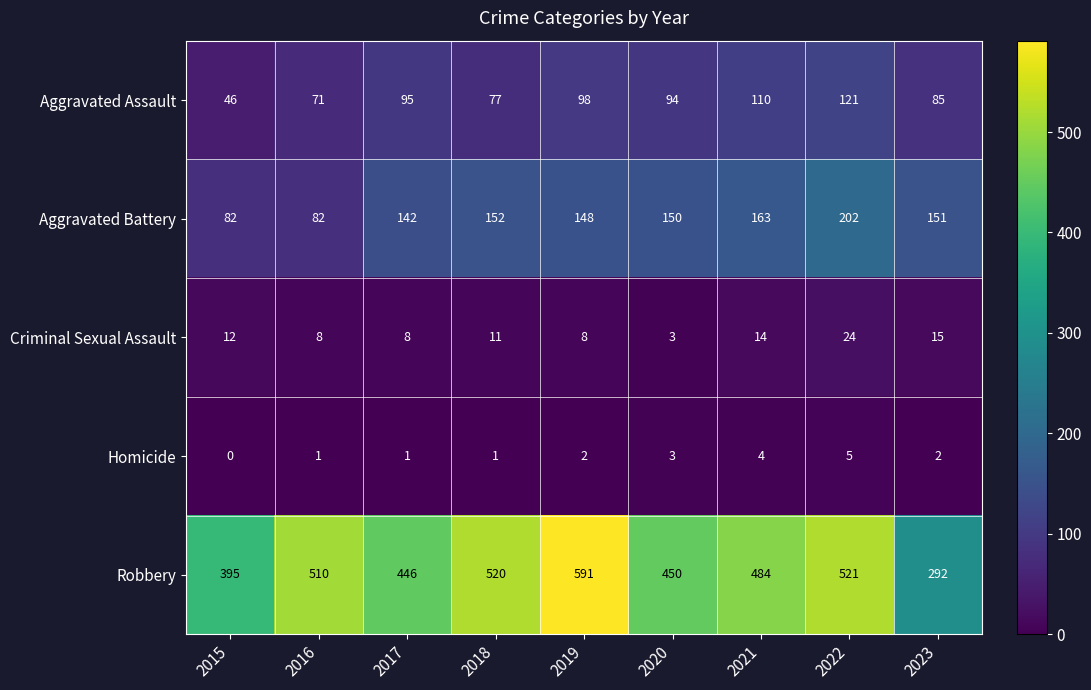

At which category is the sum across all series the highest?

2022